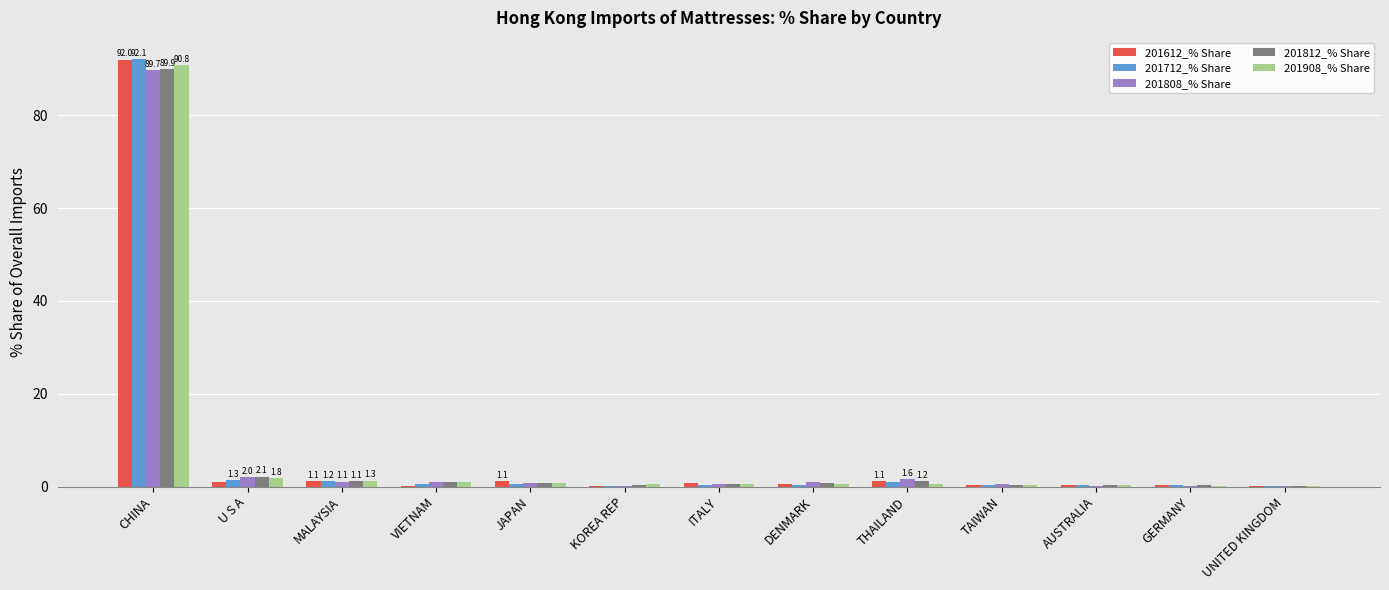

What is the sum of the 201812_% Share values at VIETNAM and U S A?

3.1